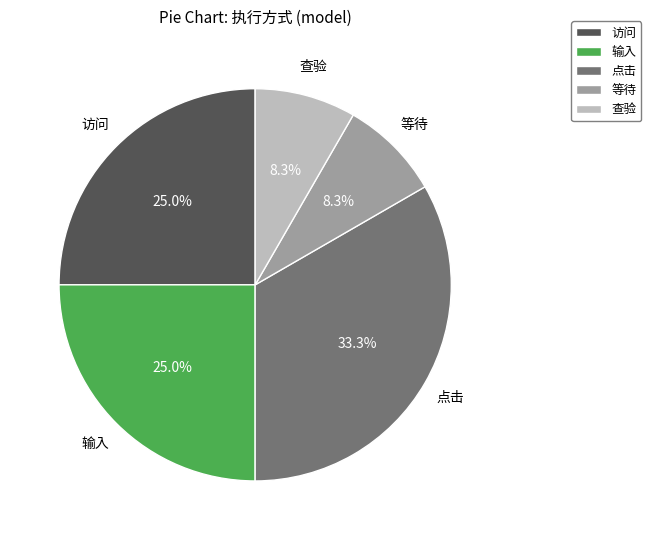

Which category has the biggest portion of the pie?

点击